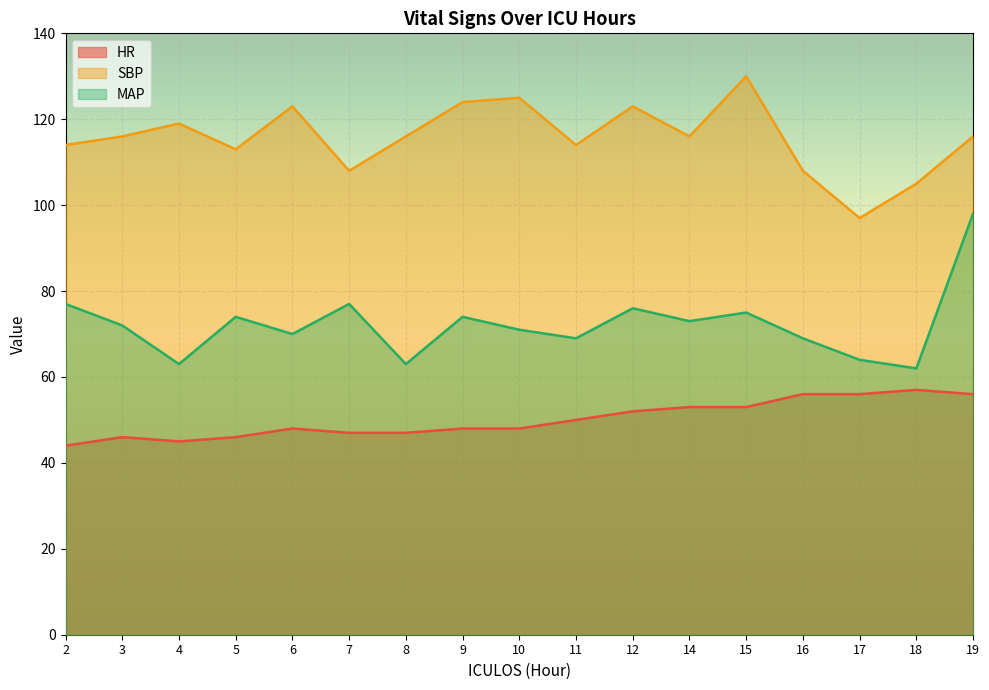

Between 14 and 18, which series saw the biggest shift?

SBP